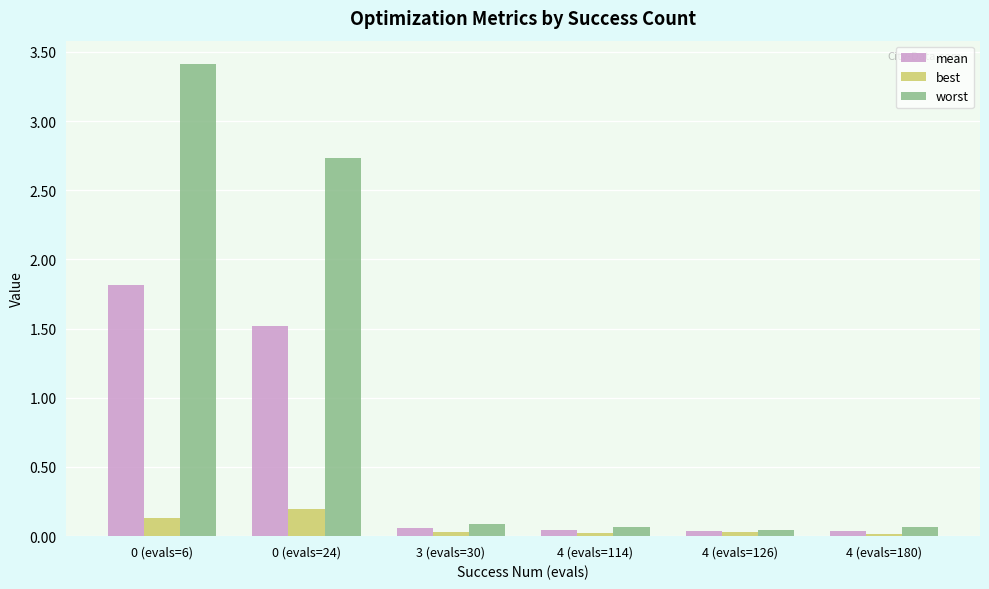

Is it true that best equals 0.0 at 4 (evals=126)?

True